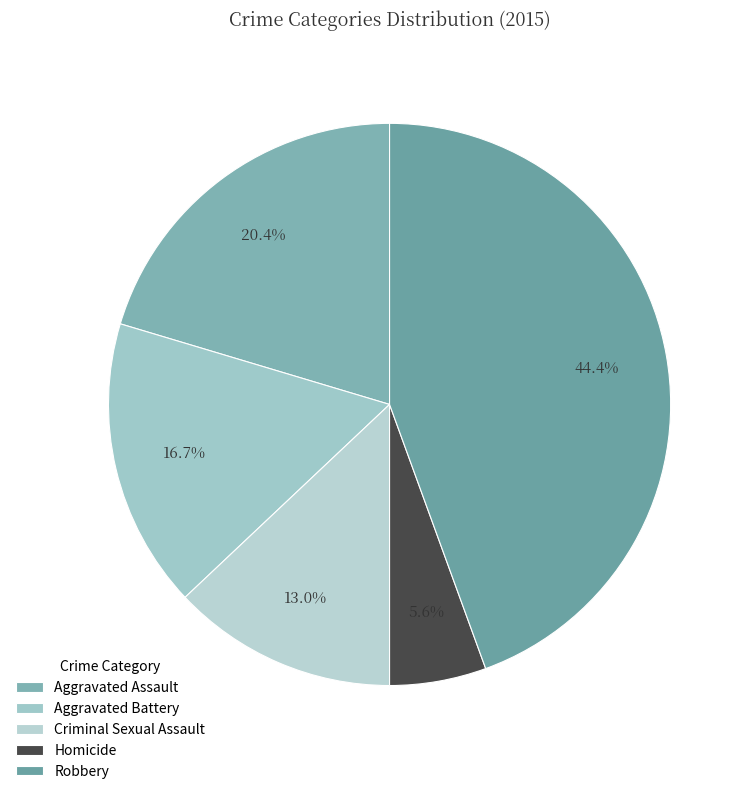

To the nearest percent, what portion does Homicide represent?

6%